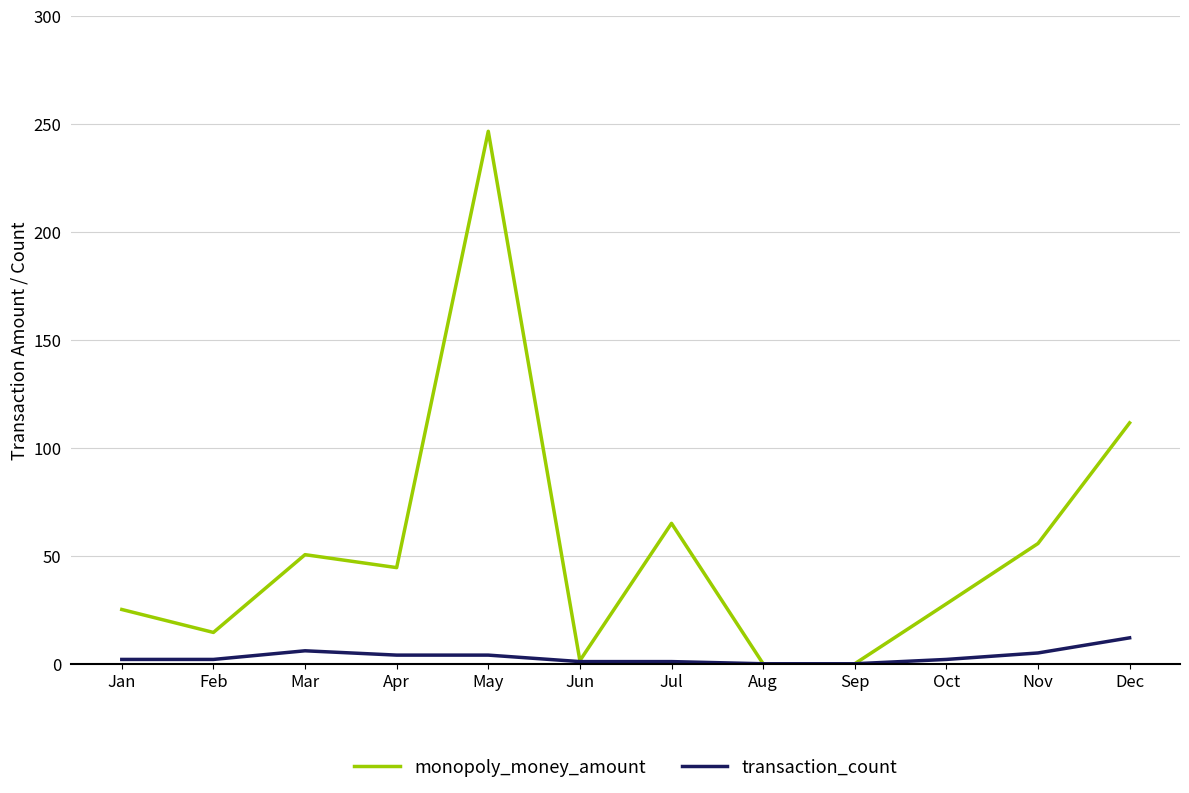

True or false: transaction_count has a value of 12.0 at Dec.

True